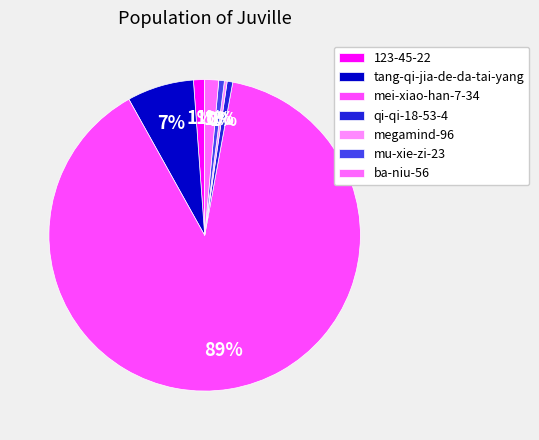

True or false: mu-xie-zi-23 accounts for 1% of the total.

True